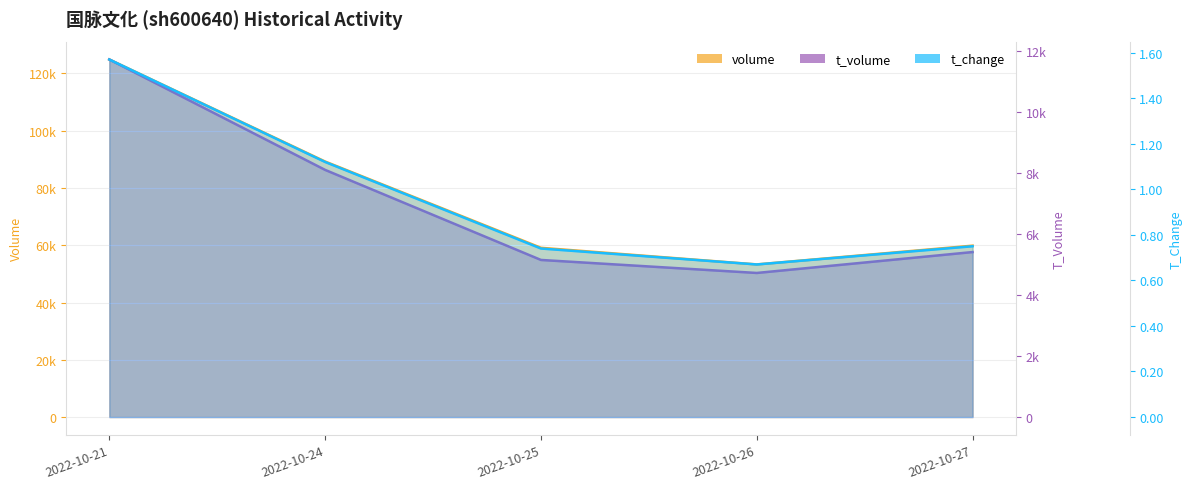

List the labels in order of volume value, largest first.

2022-10-21, 2022-10-24, 2022-10-27, 2022-10-25, 2022-10-26